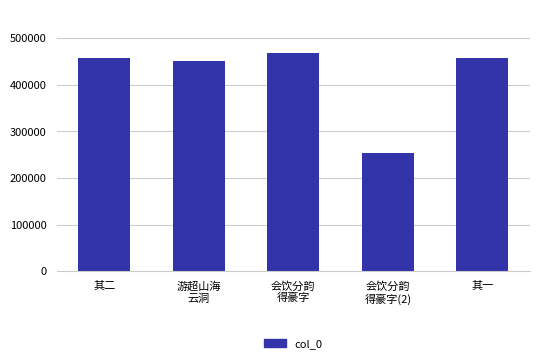

What is the difference between the values at 游超山海
云洞 and 其一?

6190